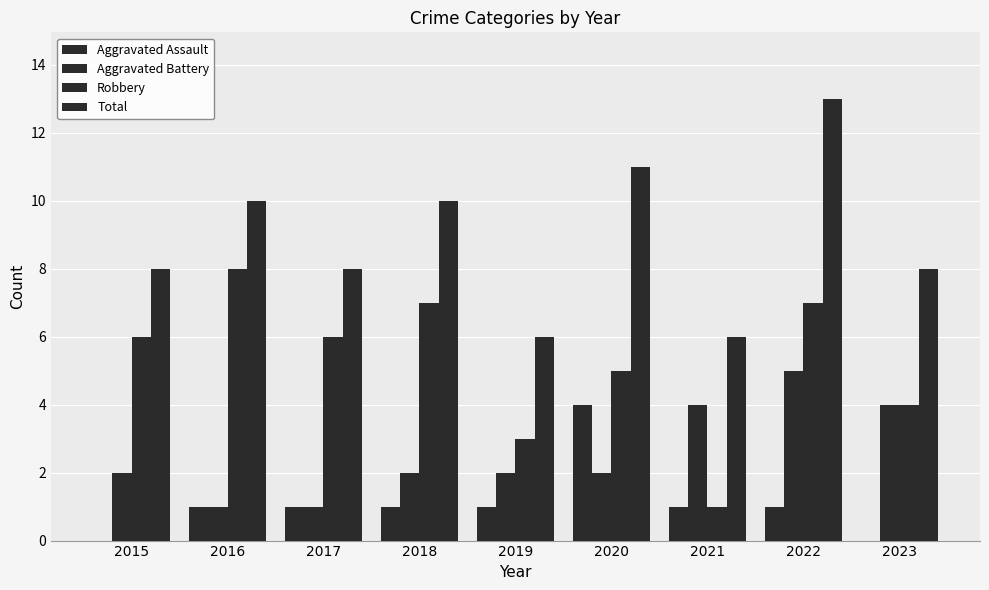

The Aggravated Assault series shows 4 at 2020. True or false?

True